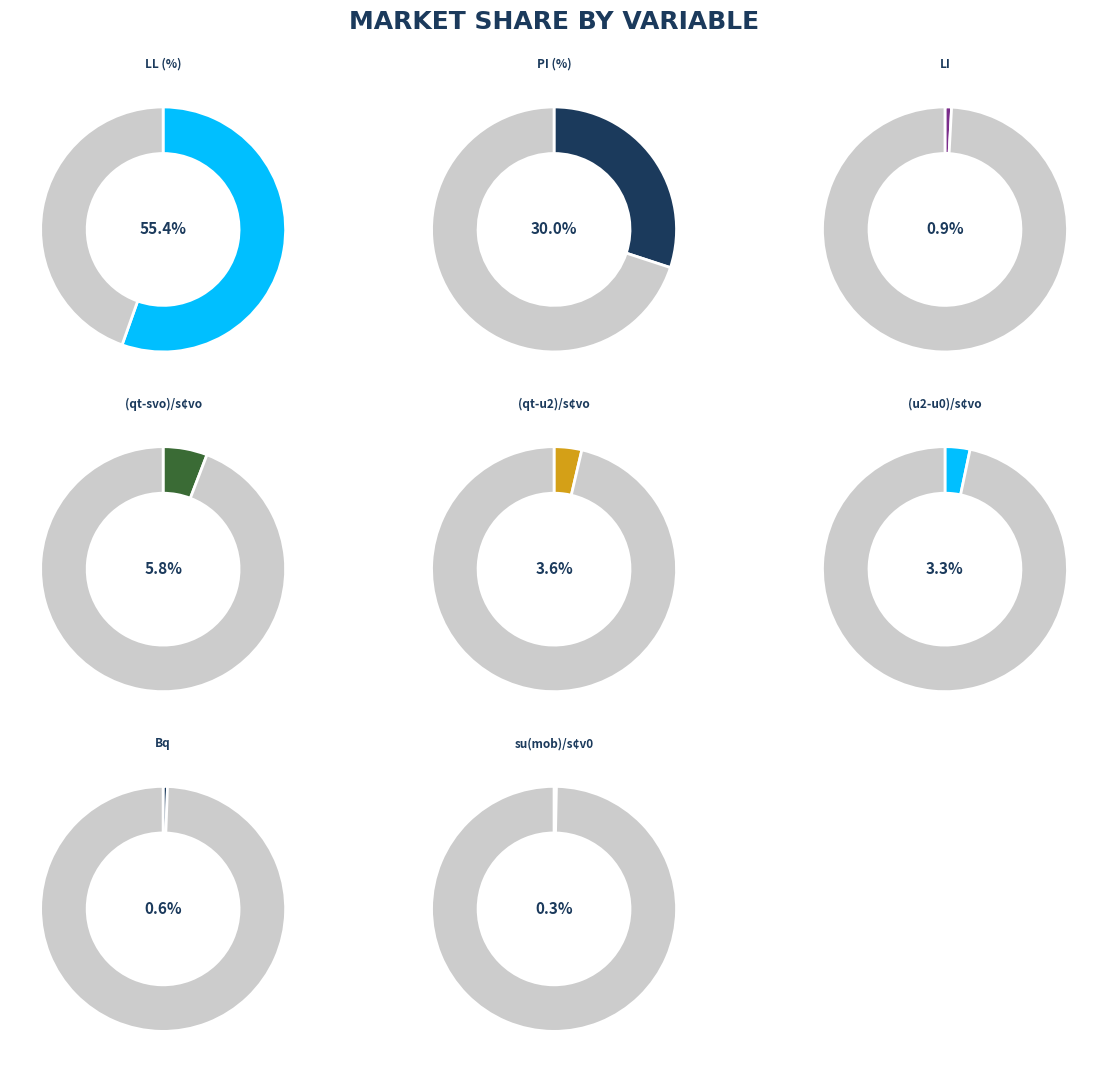

Does any single category account for the majority?

Yes